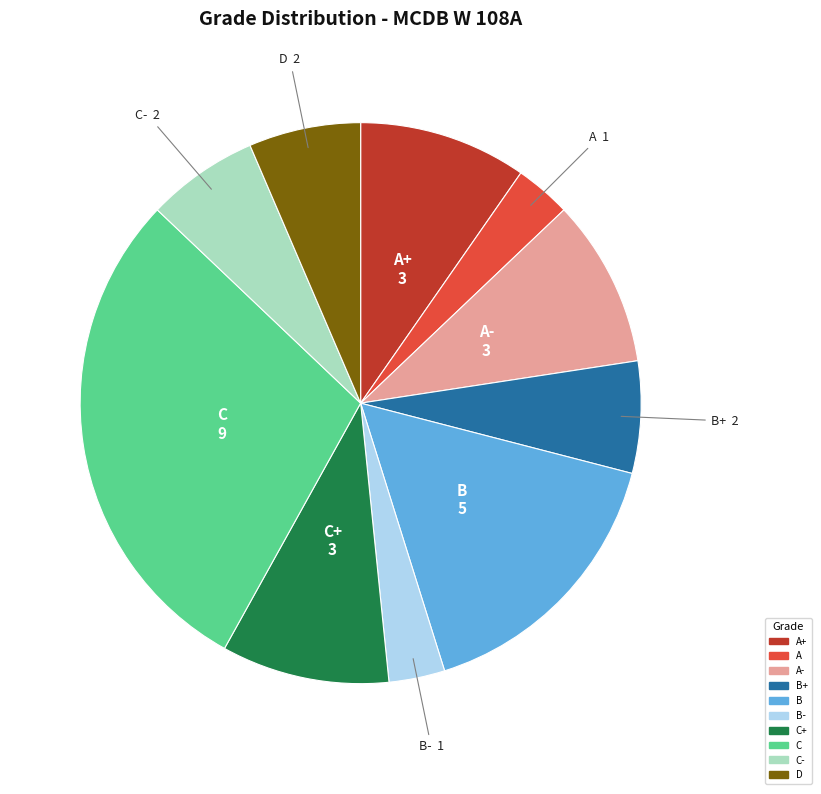

Is there a majority slice in this chart?

No